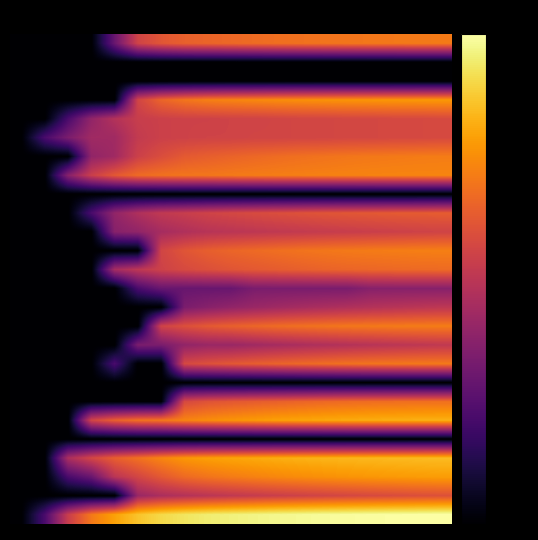

How many series are shown in this chart?

26